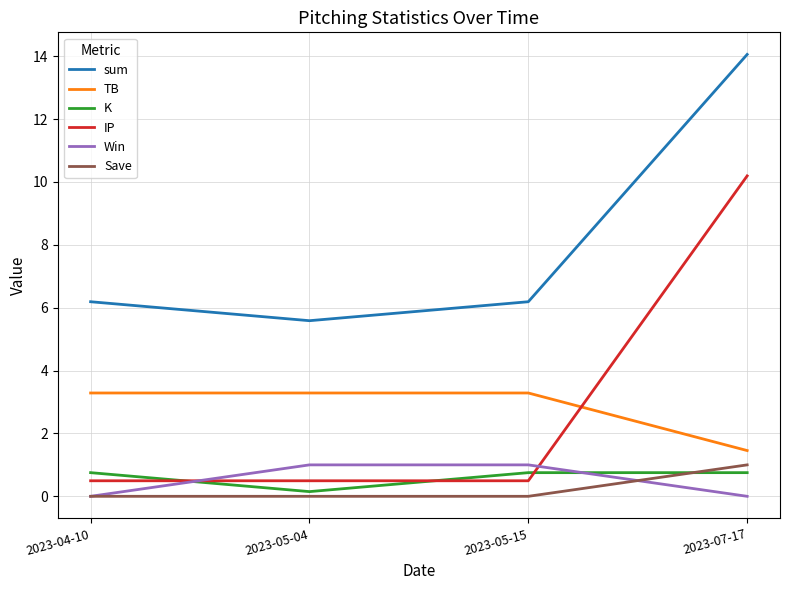

What is the spread (max minus min) of values at 2023-07-17?

14.1